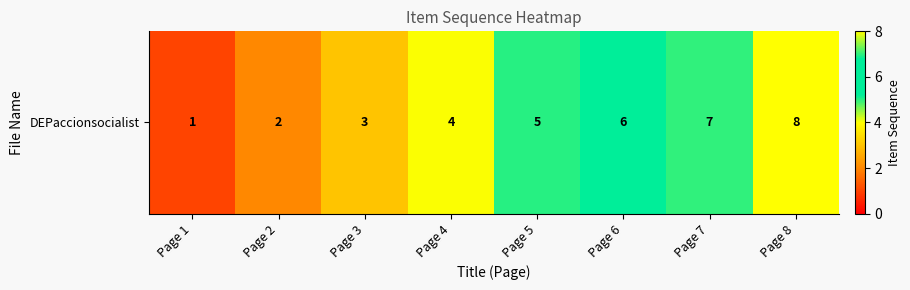

What is the difference between the values at Page 8 and Page 4?

4